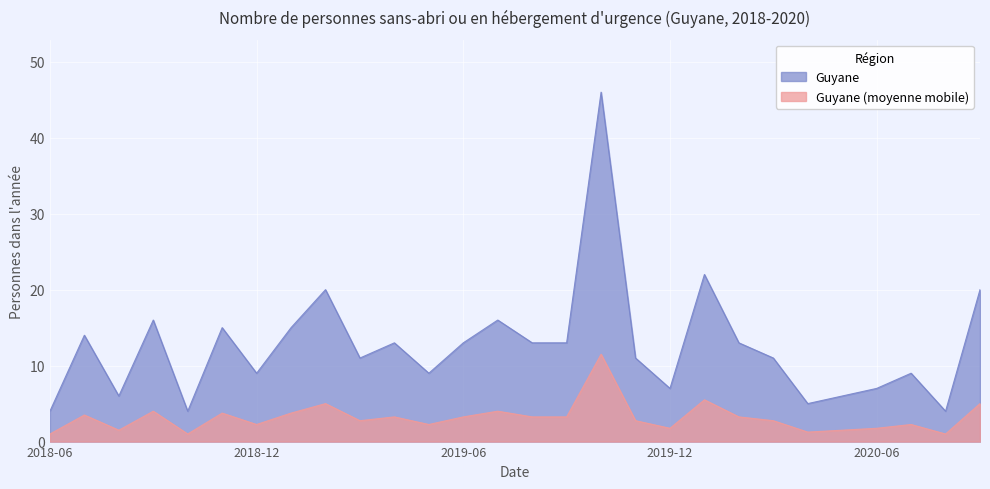

Which label corresponds to the smallest value in the chart?

2018-06